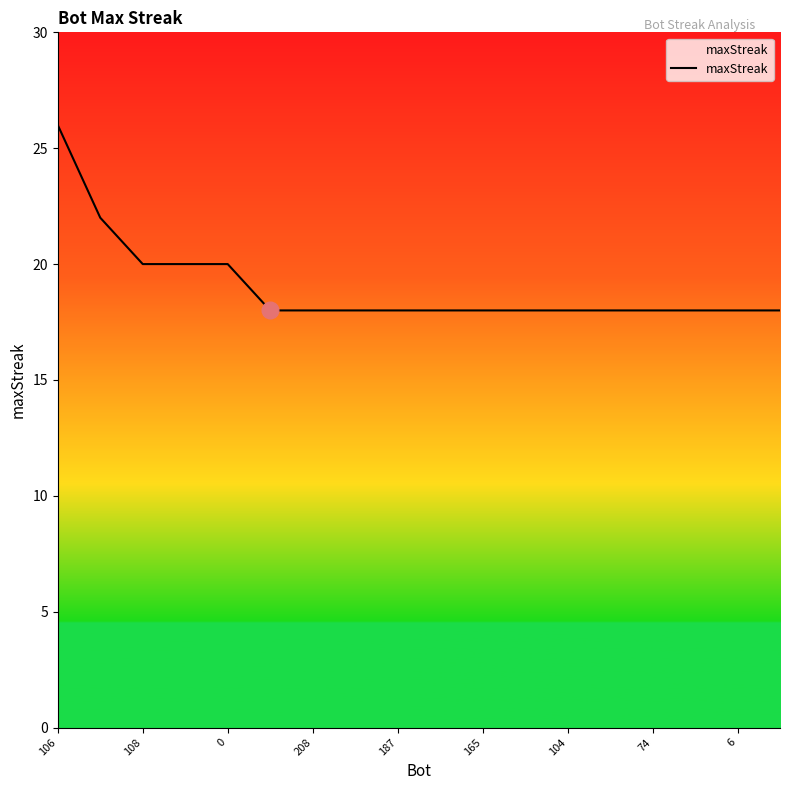

How many distinct data groups are displayed?

1